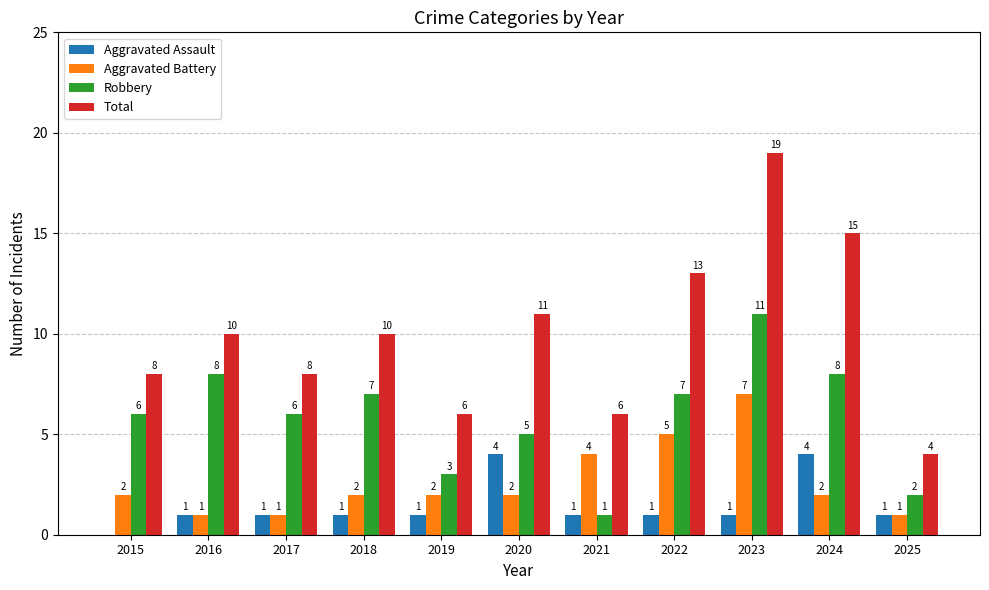

Which series has the largest total across all categories?

Total